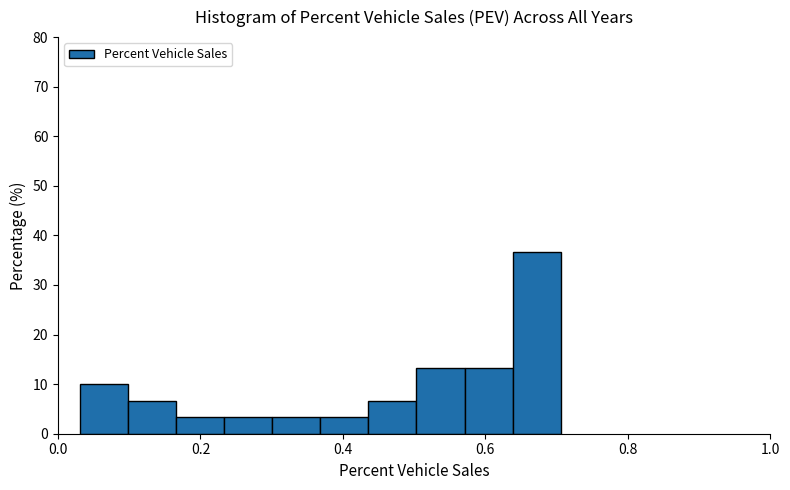

Read against the x-axis, roughly where is the centre of the tallest bar?

0.68